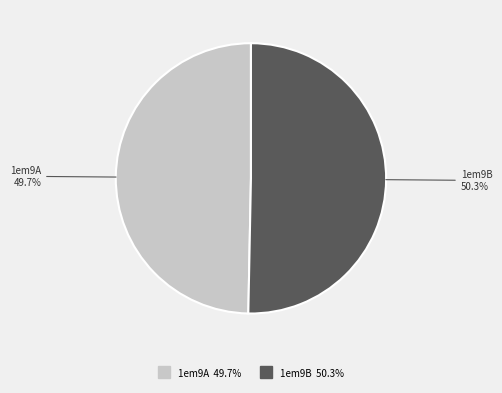

To the nearest percent, what is the difference between the largest and smallest slice percentages?

1%